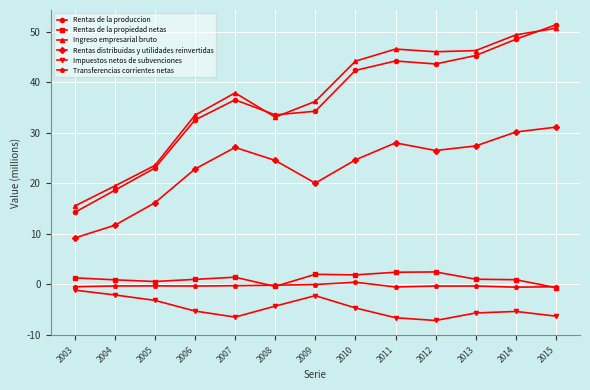

In Rentas distribuidas y utilidades reinvertidas, how many points are lower than both neighbors (excluding endpoints)?

2